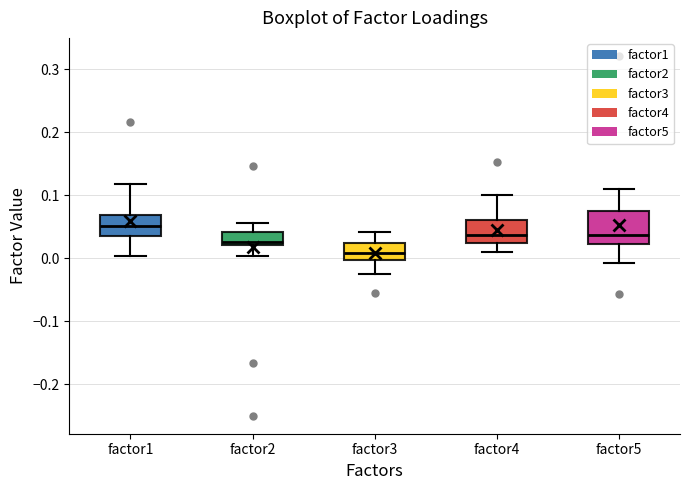

Reading left to right, read every box against the y-axis: the position of its median line, the range the box covers, and the ends of its whiskers. The values are not printed on the chart, so give them approximately, as read against the axis.

factor1: median 0.05, box 0.04 to 0.07, whiskers 0.00 to 0.12
factor2: median 0.03, box 0.02 to 0.04, whiskers 0.00 to 0.06
factor3: median 0.01, box 0.00 to 0.02, whiskers -0.02 to 0.04
factor4: median 0.04, box 0.02 to 0.06, whiskers 0.01 to 0.10
factor5: median 0.04, box 0.02 to 0.08, whiskers -0.01 to 0.11